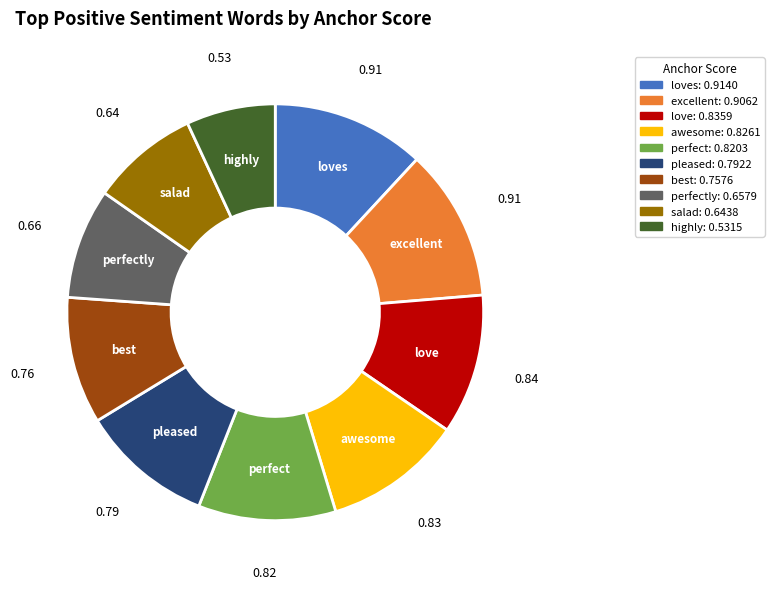

Count the number of slices in the pie.

10